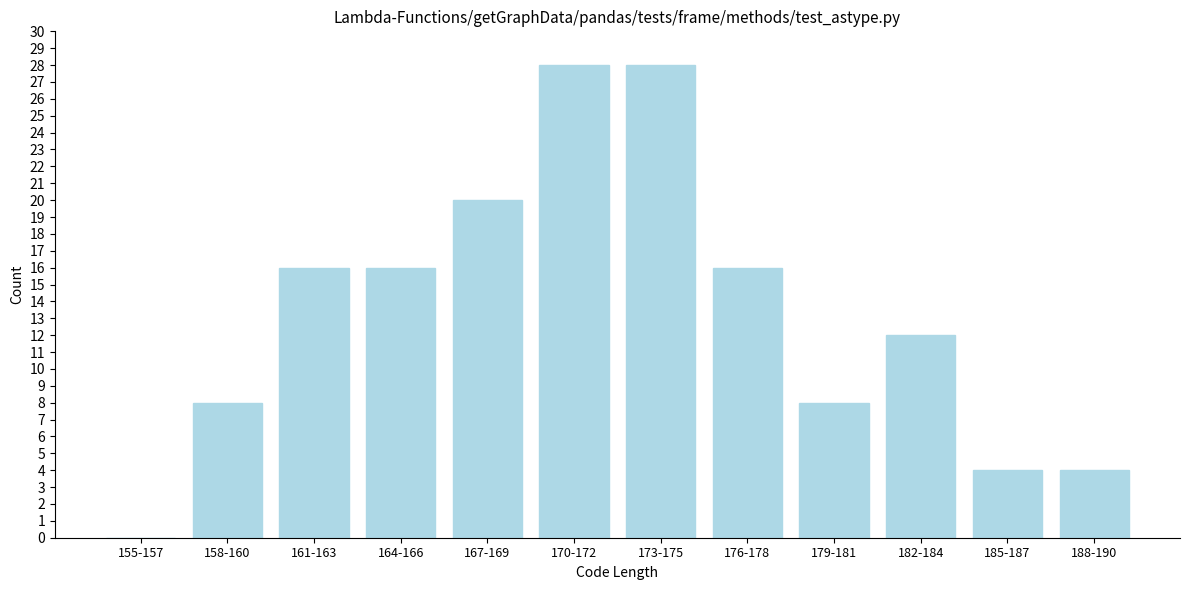

Reading right to left, transcribe all the data shown in this chart.

188-190=4	185-187=4	182-184=12	179-181=8	176-178=16	173-175=28	170-172=28	167-169=20	164-166=16	161-163=16	158-160=8	155-157=0